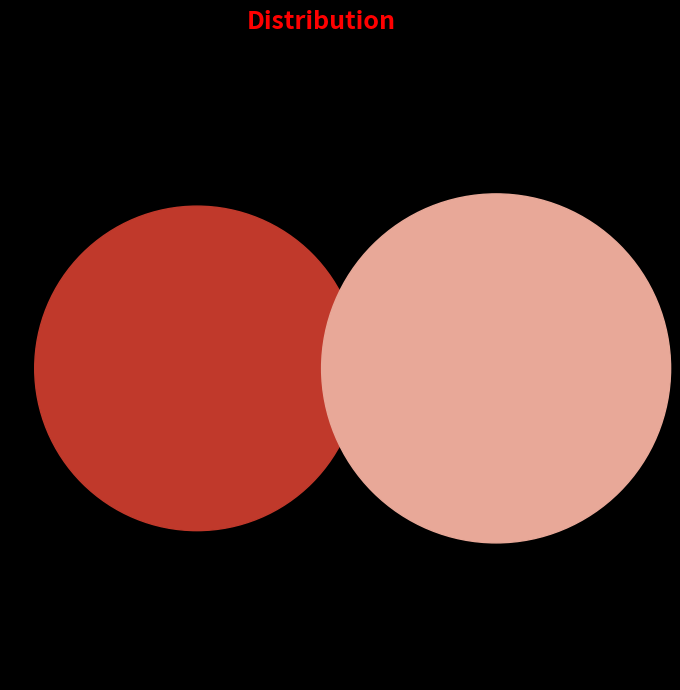

To the nearest percent, what is the difference between the largest and smallest slice percentages?

50%